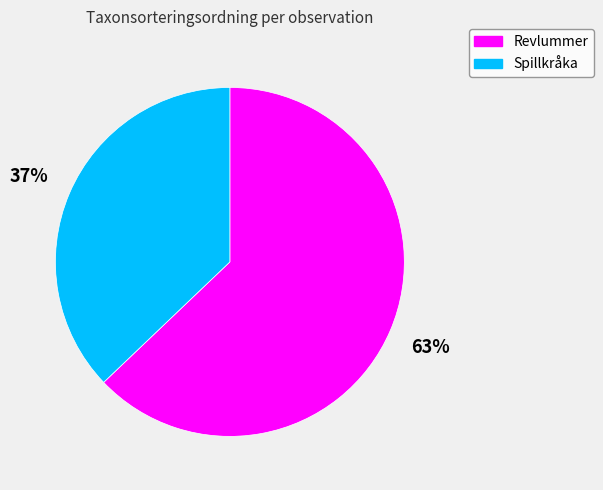

To the nearest percent, what is the average slice percentage?

50%